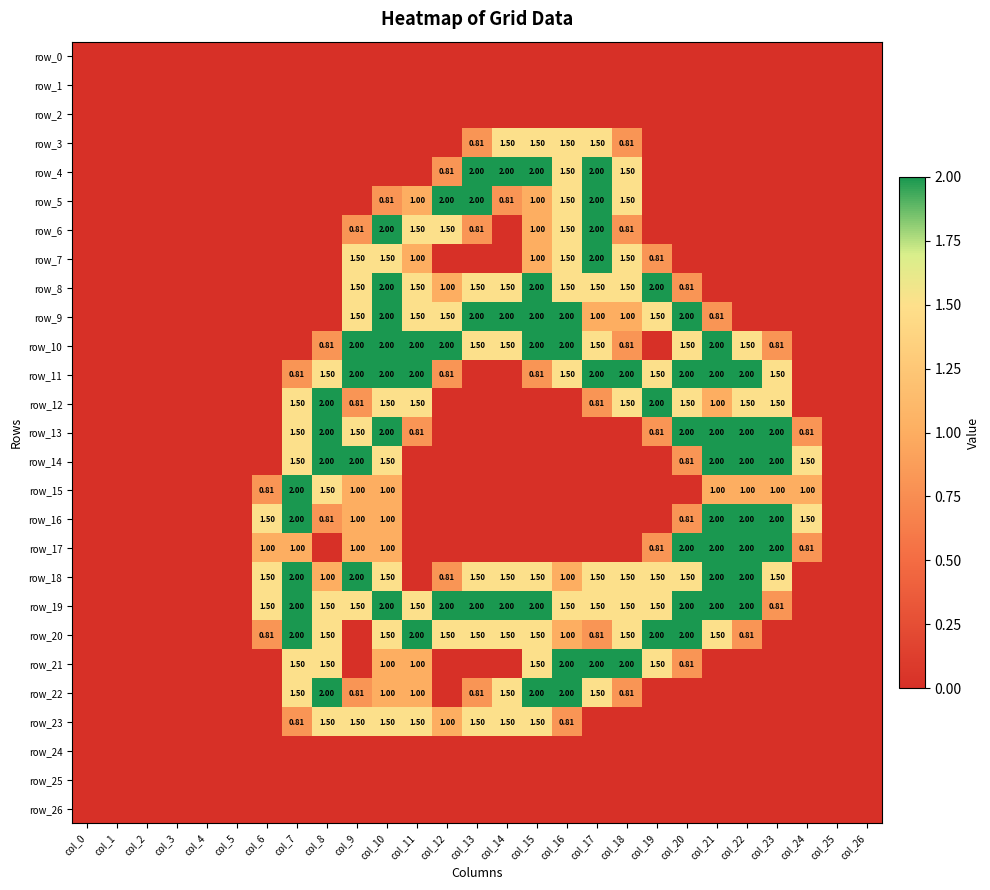

What is the total value across all series at col_16?

22.8